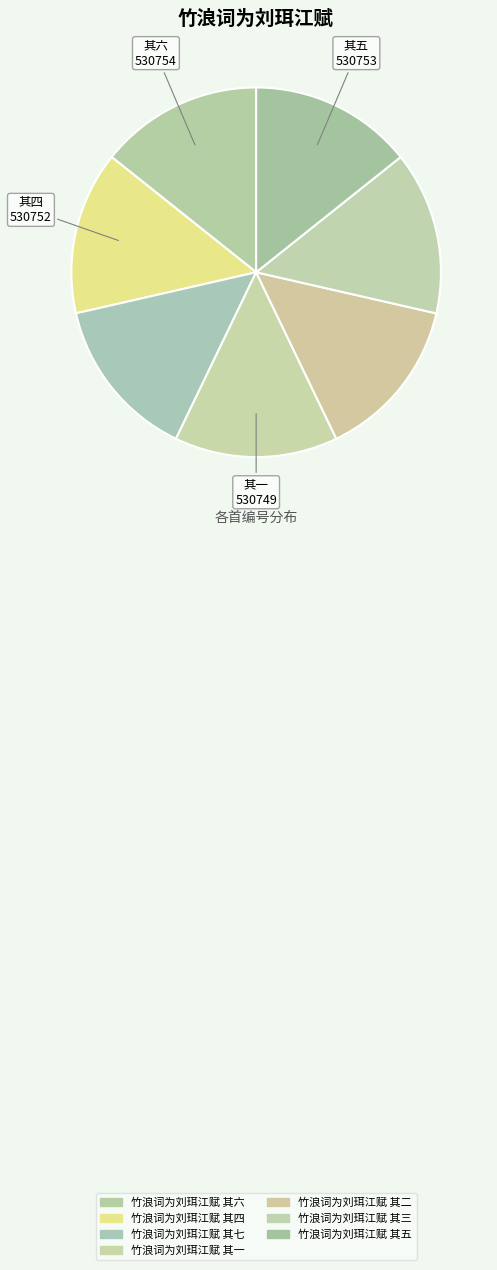

How many slices are in this pie chart?

7